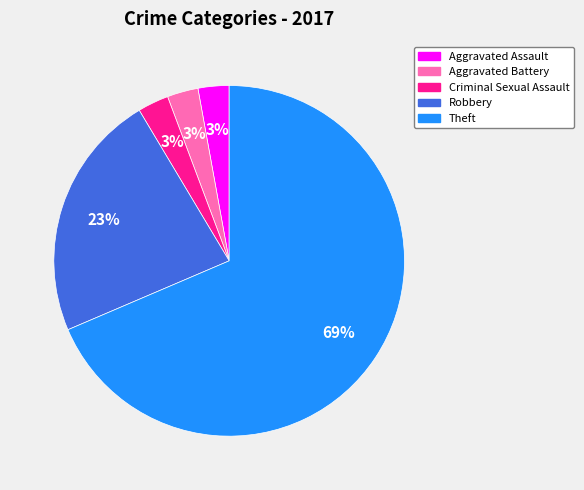

Is there a majority slice in this chart?

Yes